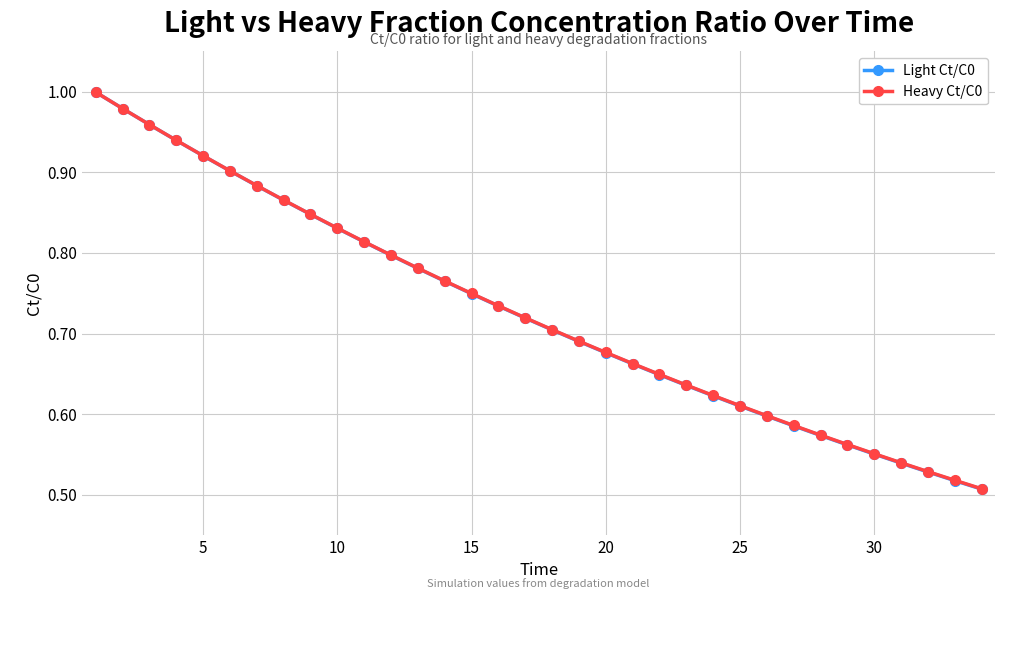

At how many categories does at least one series exceed 0?

34